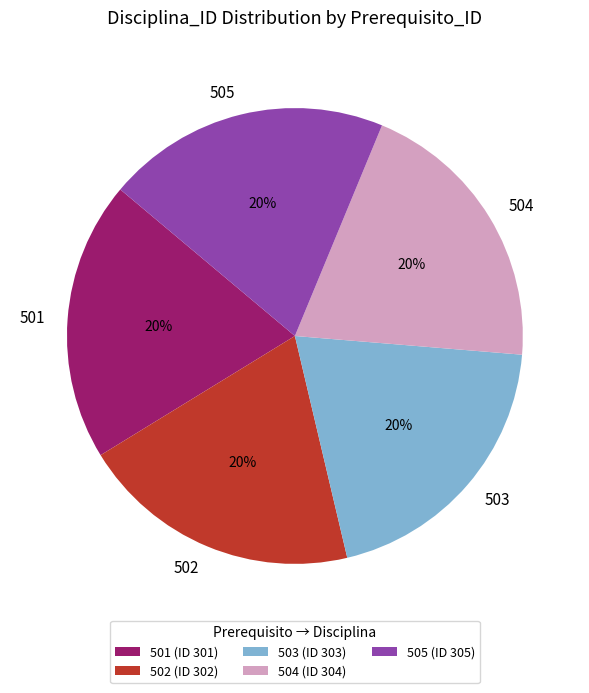

Combined, do 505 and 503 account for over 50%?

No